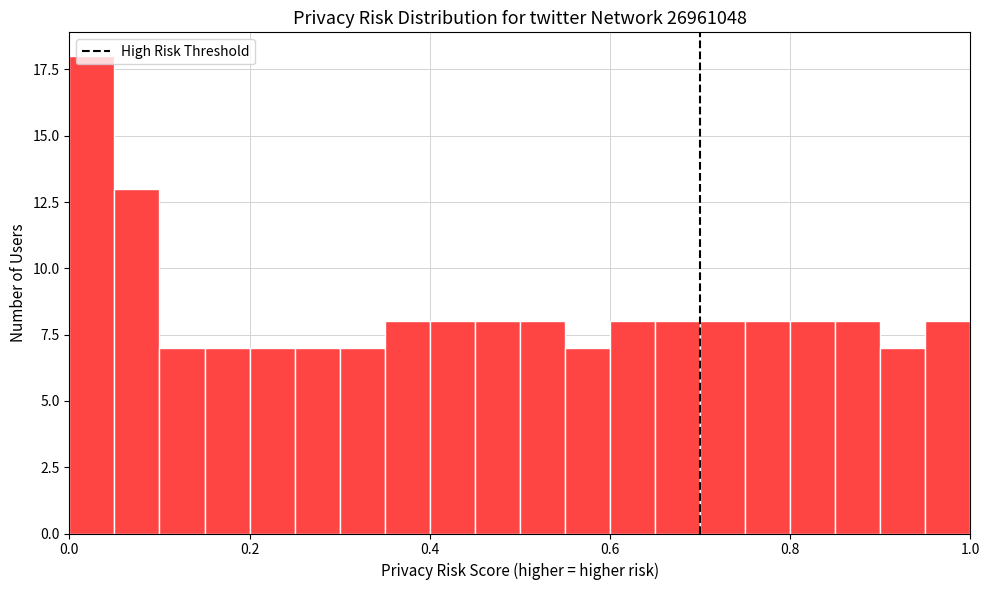

Read against the x-axis, roughly where is the centre of the tallest bar?

0.02